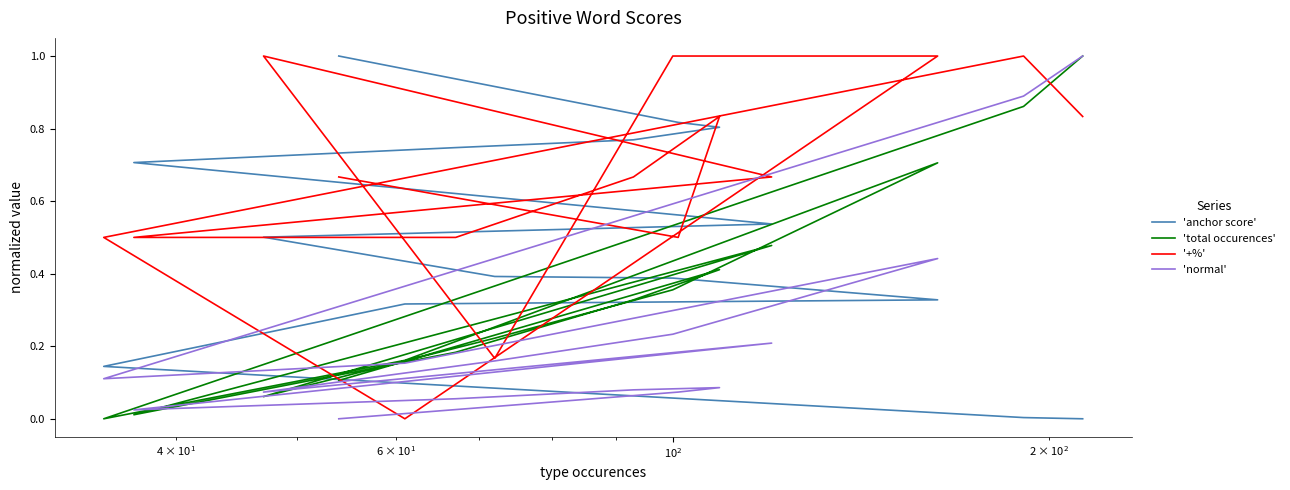

What is the highest value of the 'anchor score' series?

1.0